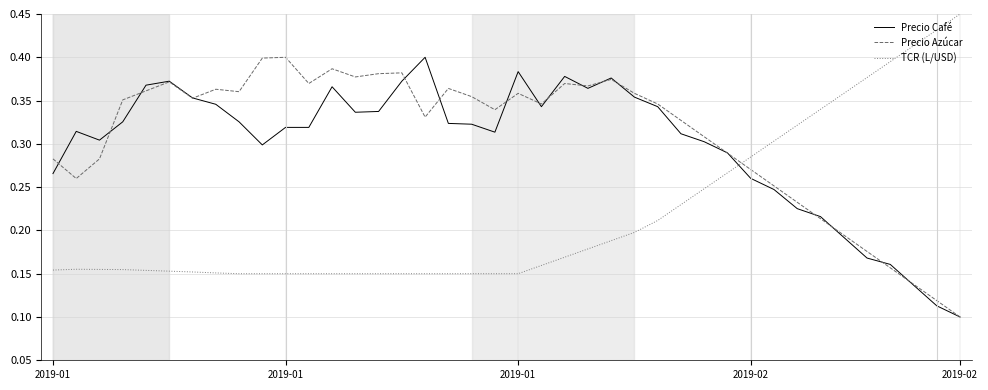

How many intersections are there between TCR (L/USD) and Precio Azúcar?

1